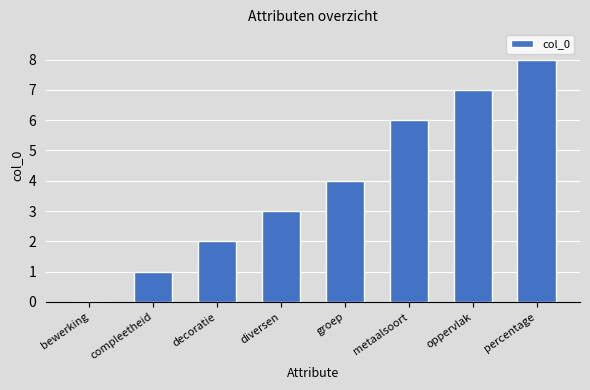

At which label is the value closest to 4?

groep